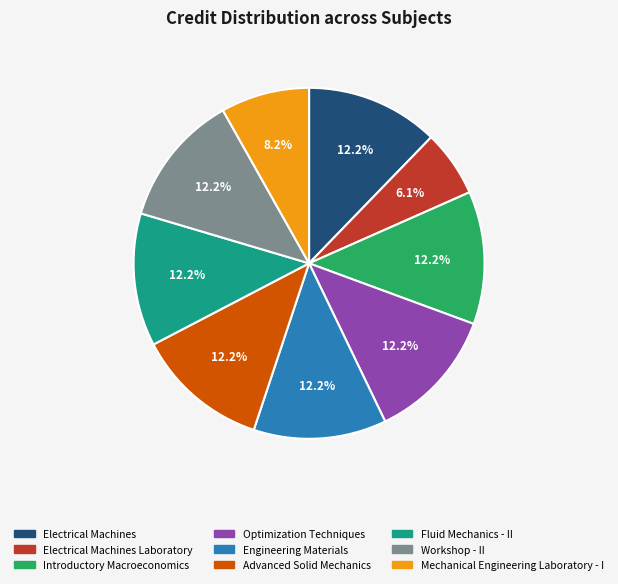

Is there any slice that represents more than half of the pie?

No